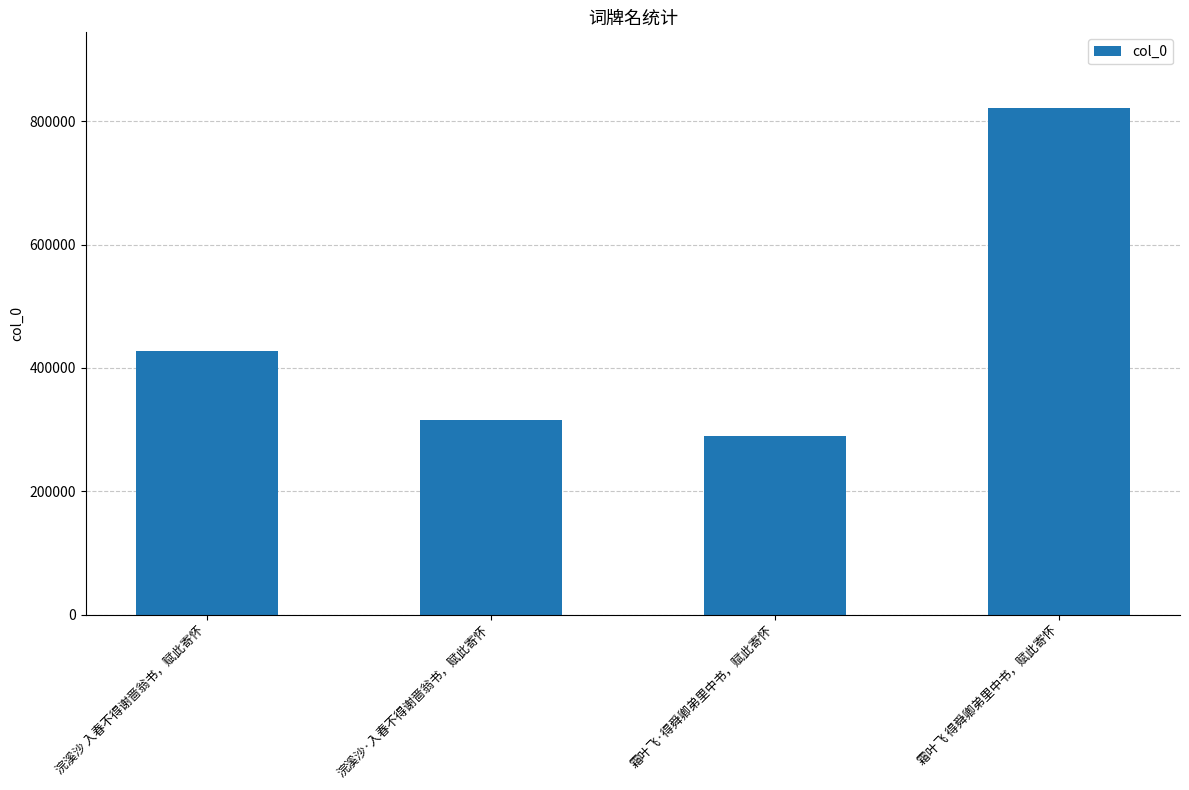

Are the bars grouped side by side (vs. stacked)?

No